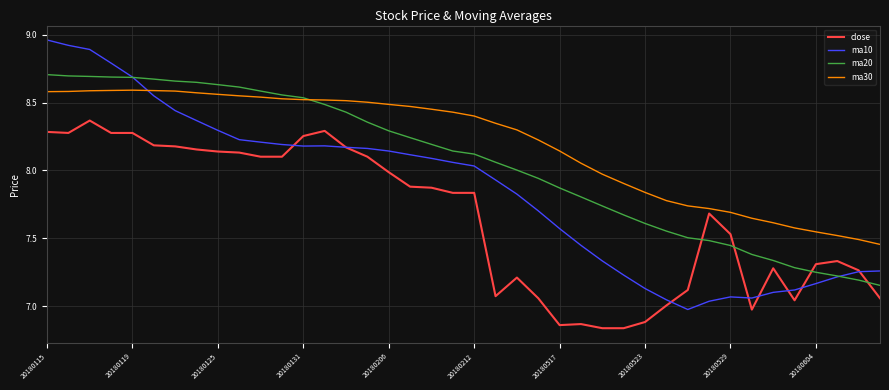

Which series has the largest range (max minus min)?

ma10